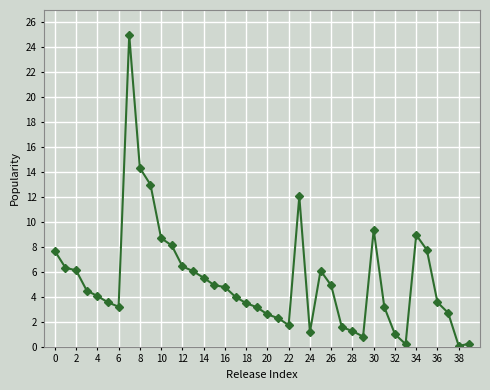

What is the sum of all values?

214.4